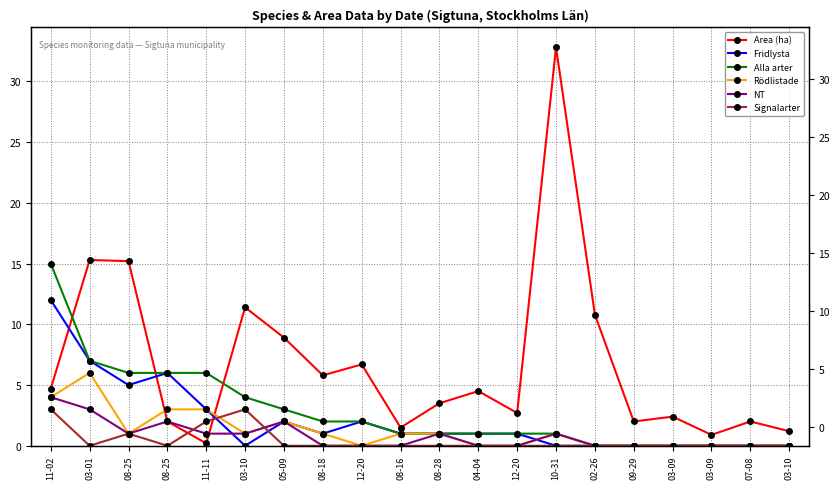

Rank the series at 03-10 from highest to lowest value.

Area (ha), Alla arter, Signalarter, Rödlistade, NT, Fridlysta